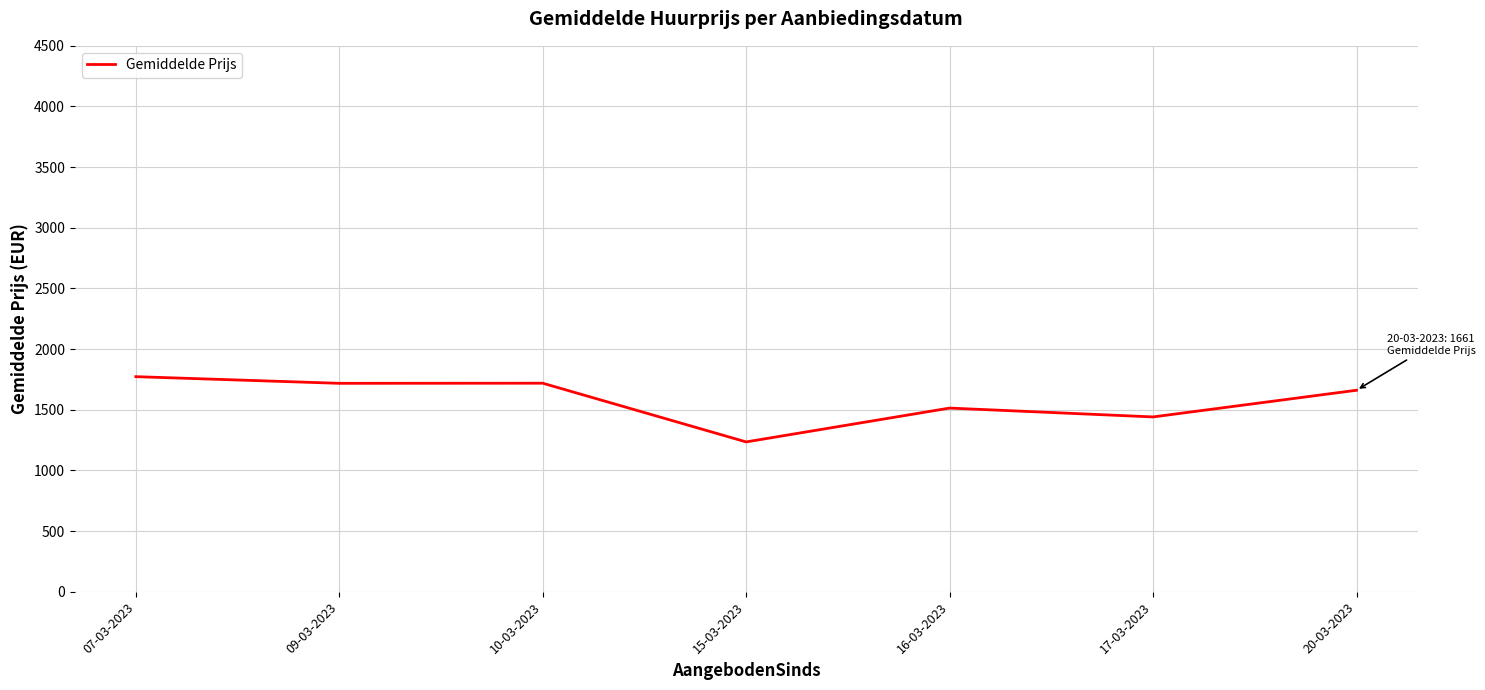

Which label corresponds to the largest value in the chart?

07-03-2023